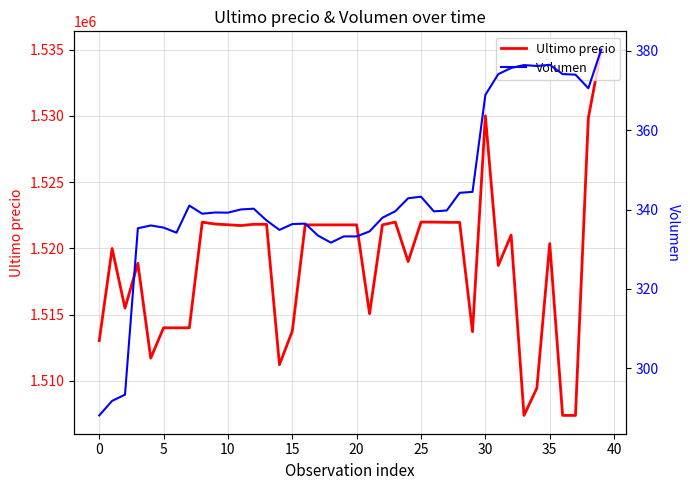

What is the lowest value of the Ultimo precio series?

1507383.0